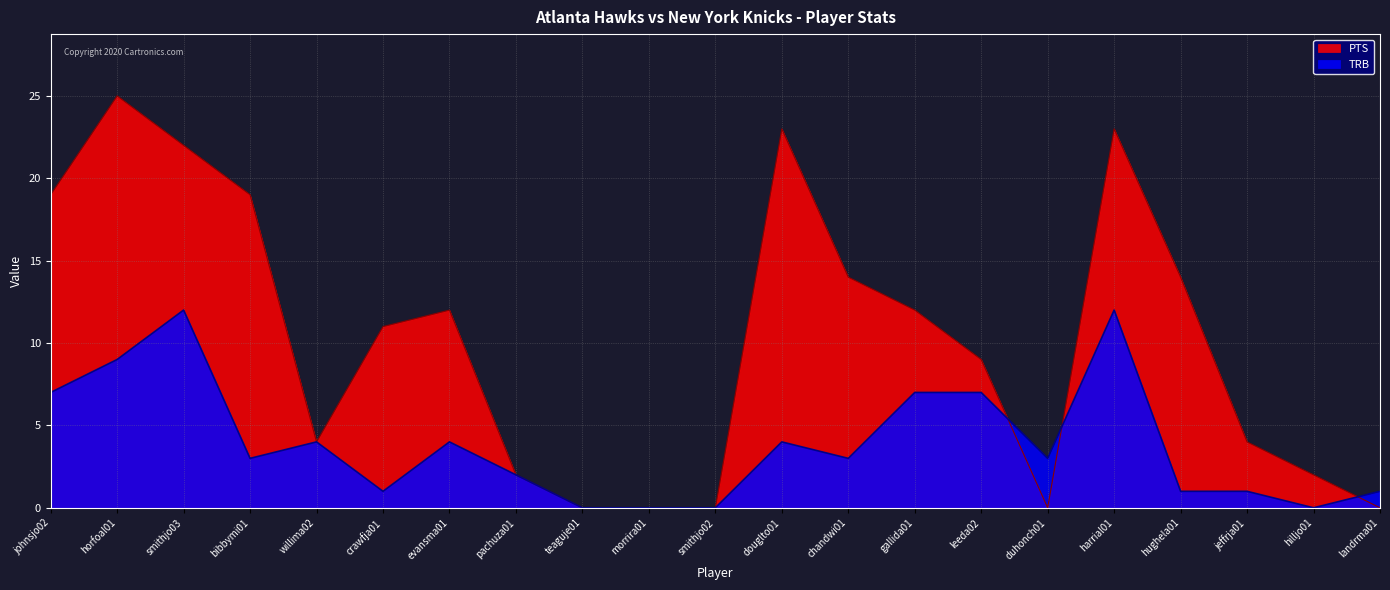

Reading right to left, what are all the values shown in this chart?

PTS: 0	2	4	14	23	0	9	12	14	23	0	0	0	2	12	11	4	19	22	25	19
TRB: 1	0	1	1	12	3	7	7	3	4	0	0	0	2	4	1	4	3	12	9	7